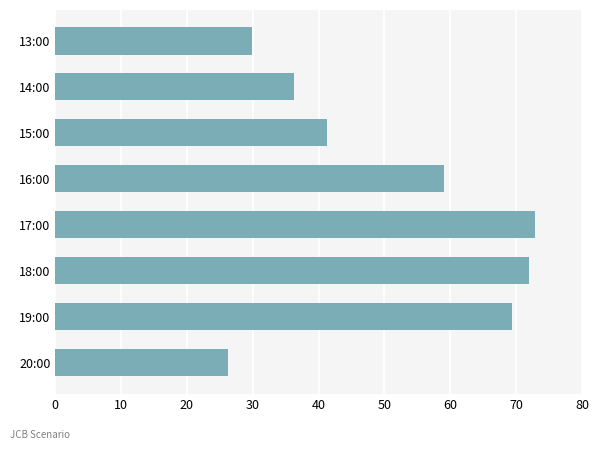

Reading top to bottom, extract all data points from this chart.

29.9	36.3	41.2	59.1	72.9	71.9	69.4	26.2